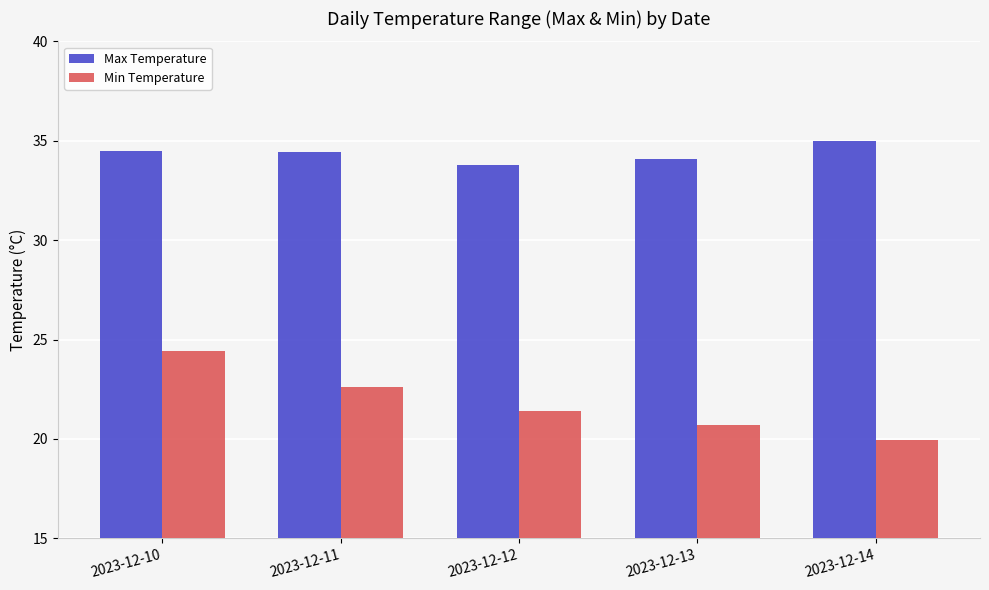

What is the value of the Min Temperature bar at the 3rd from the left?

21.4